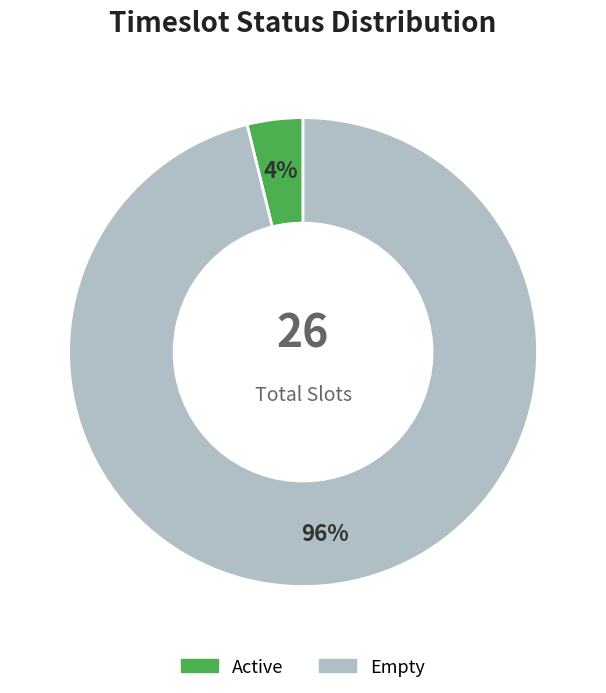

Is there any slice that represents more than half of the pie?

Yes